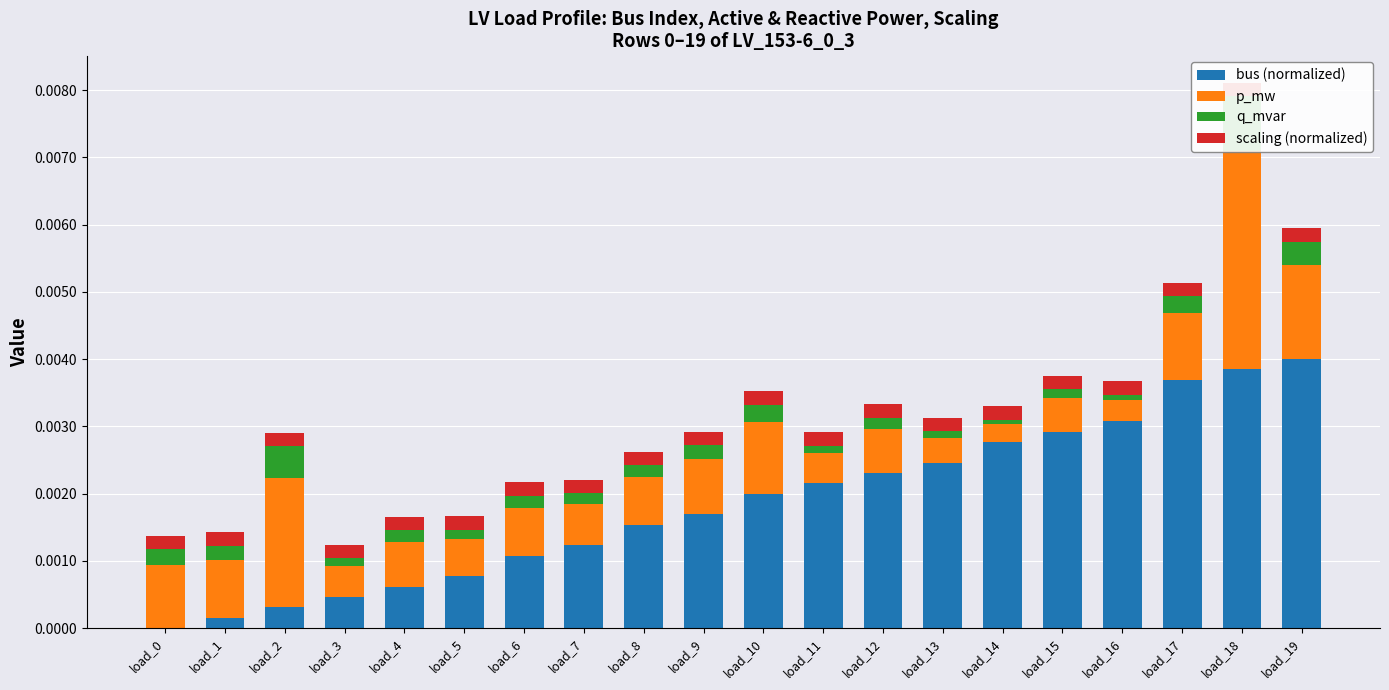

Which category has the lowest value across all series?

load_0